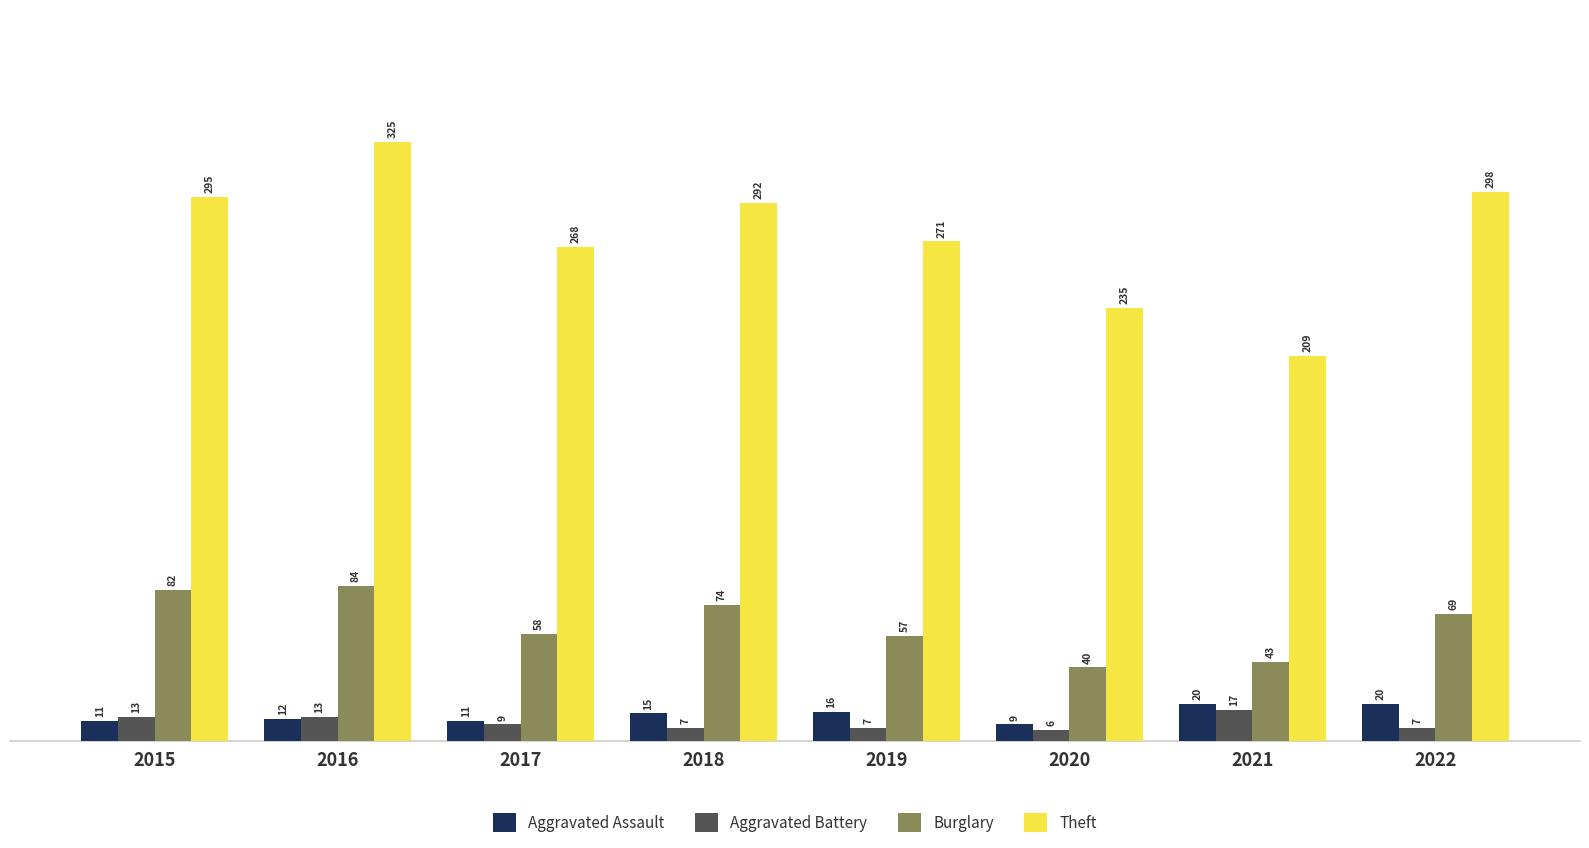

How many distinct data groups are displayed?

4